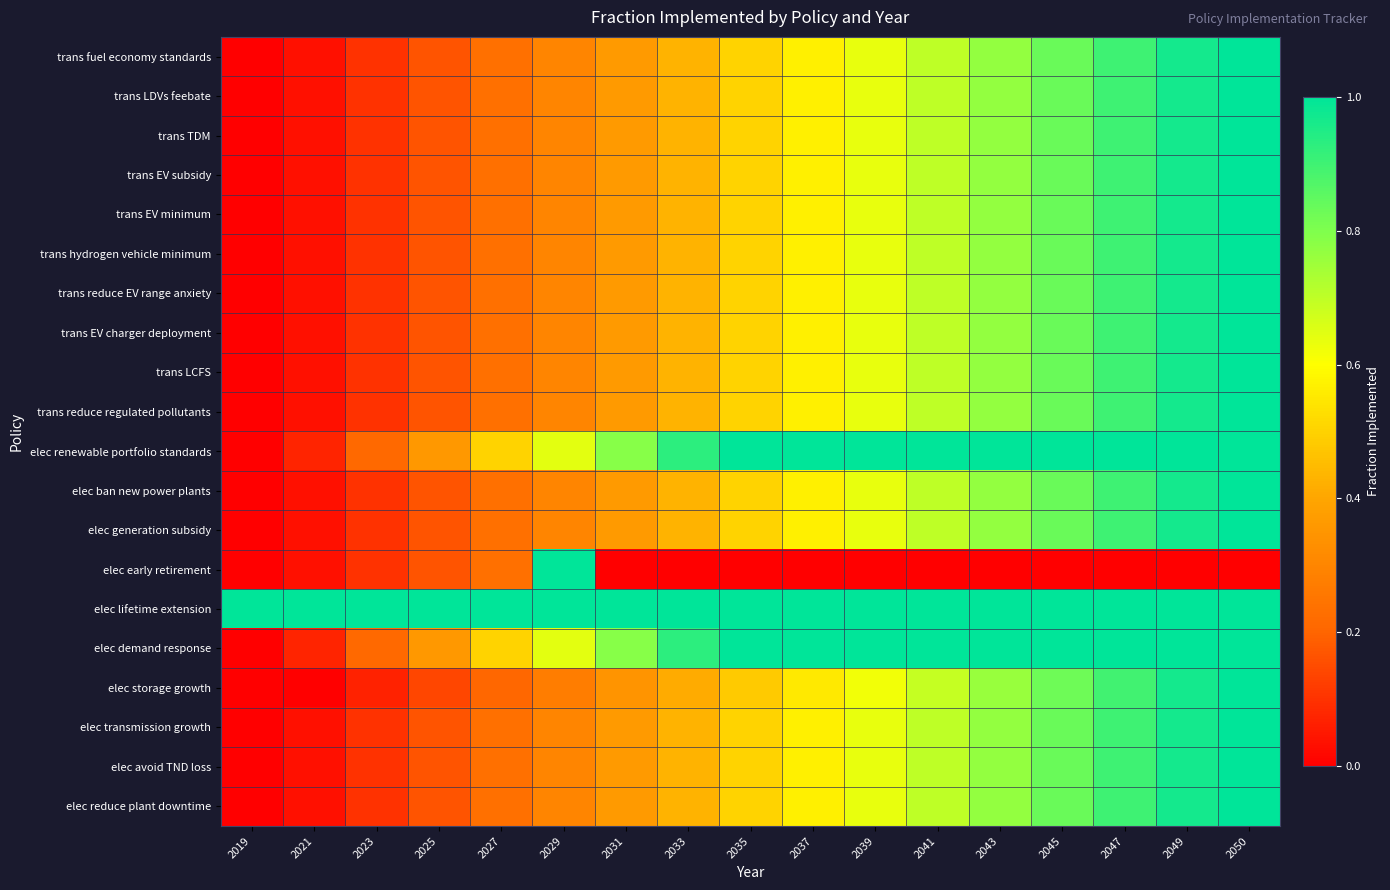

Rank the series at 2023 from lowest to highest value.

elec storage growth, trans fuel economy standards, trans LDVs feebate, trans TDM, trans EV subsidy, trans EV minimum, trans hydrogen vehicle minimum, trans reduce EV range anxiety, trans EV charger deployment, trans LCFS, trans reduce regulated pollutants, elec ban new power plants, elec generation subsidy, elec early retirement, elec transmission growth, elec avoid TND loss, elec reduce plant downtime, elec renewable portfolio standards, elec demand response, elec lifetime extension